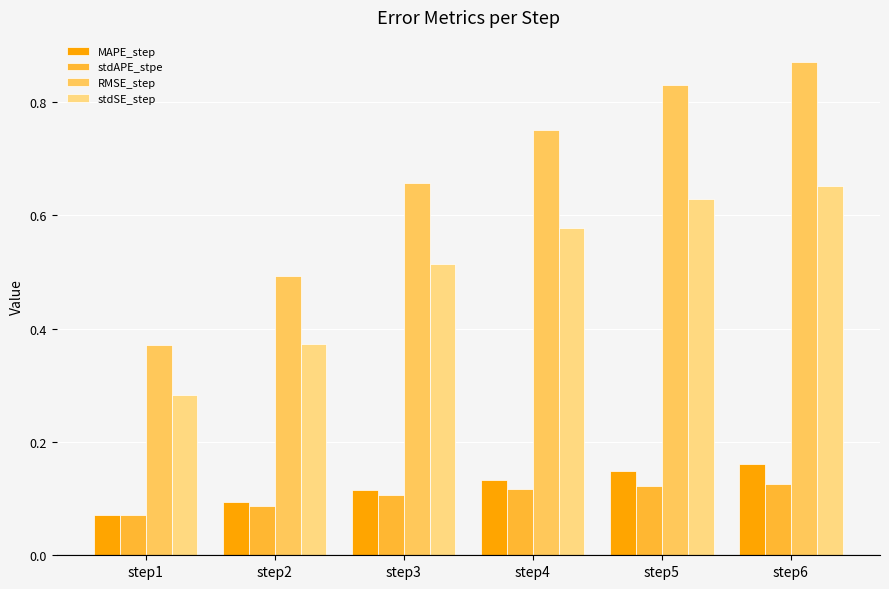

At which label does stdSE_step reach its minimum?

step1